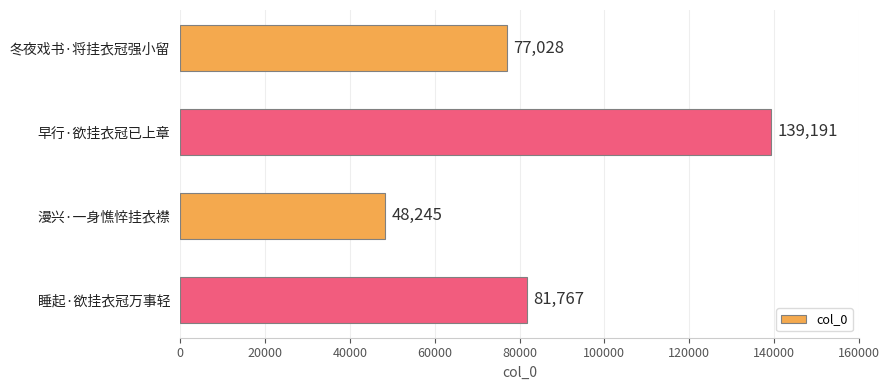

Which category has the highest value across all series?

早行·欲挂衣冠已上章